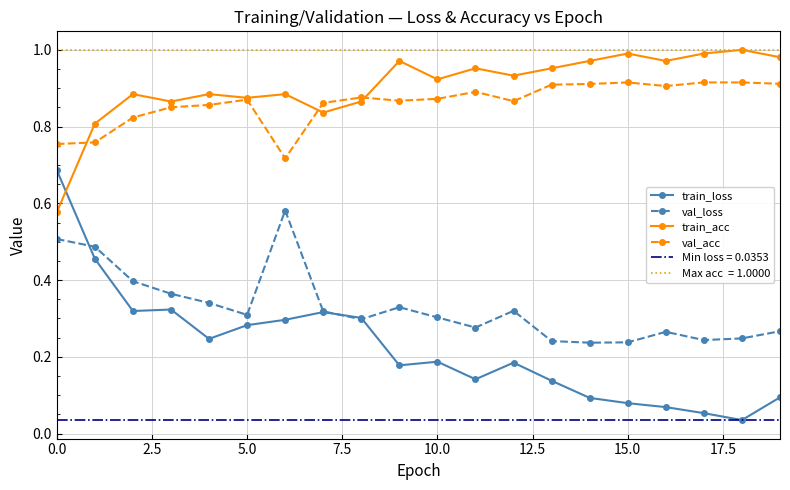

Which category has the highest value across all series?

18